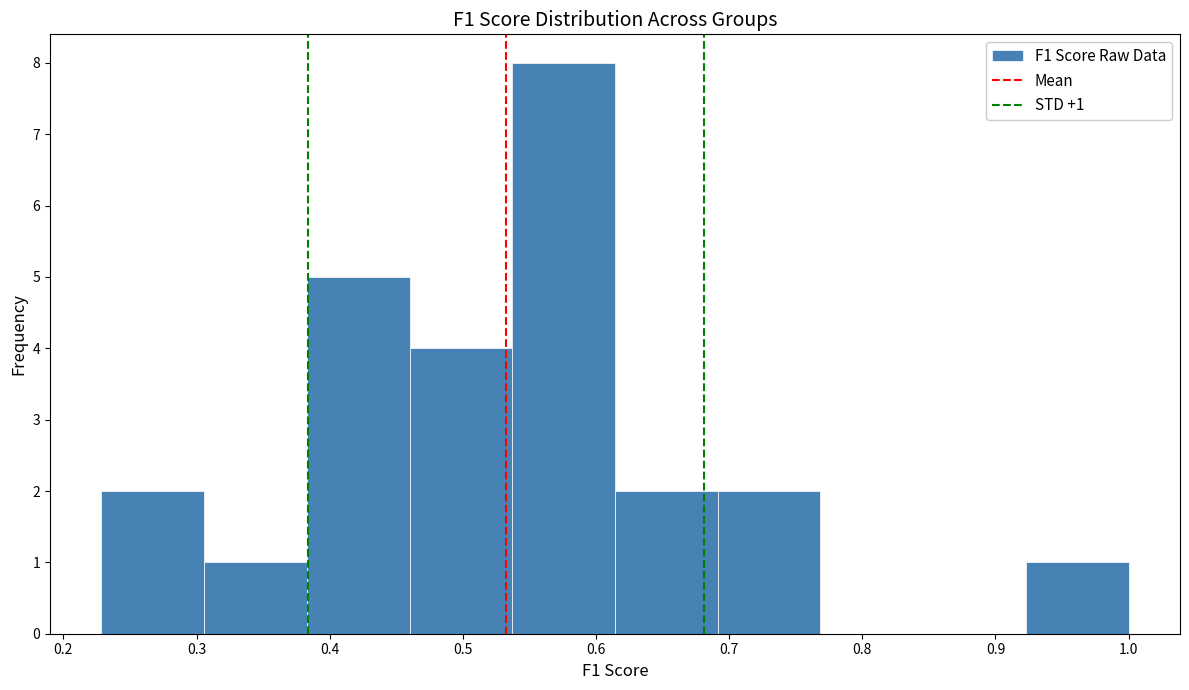

Over which range of the x-axis is the bar tallest?

0.54 to 0.61